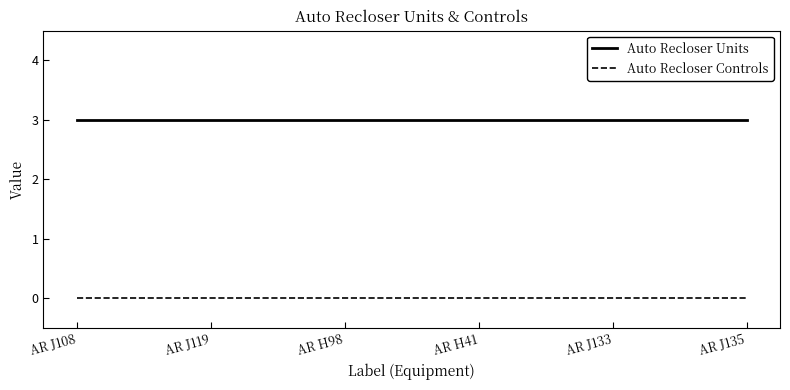

Rank the series at AR H41 from lowest to highest value.

Auto Recloser Controls, Auto Recloser Units